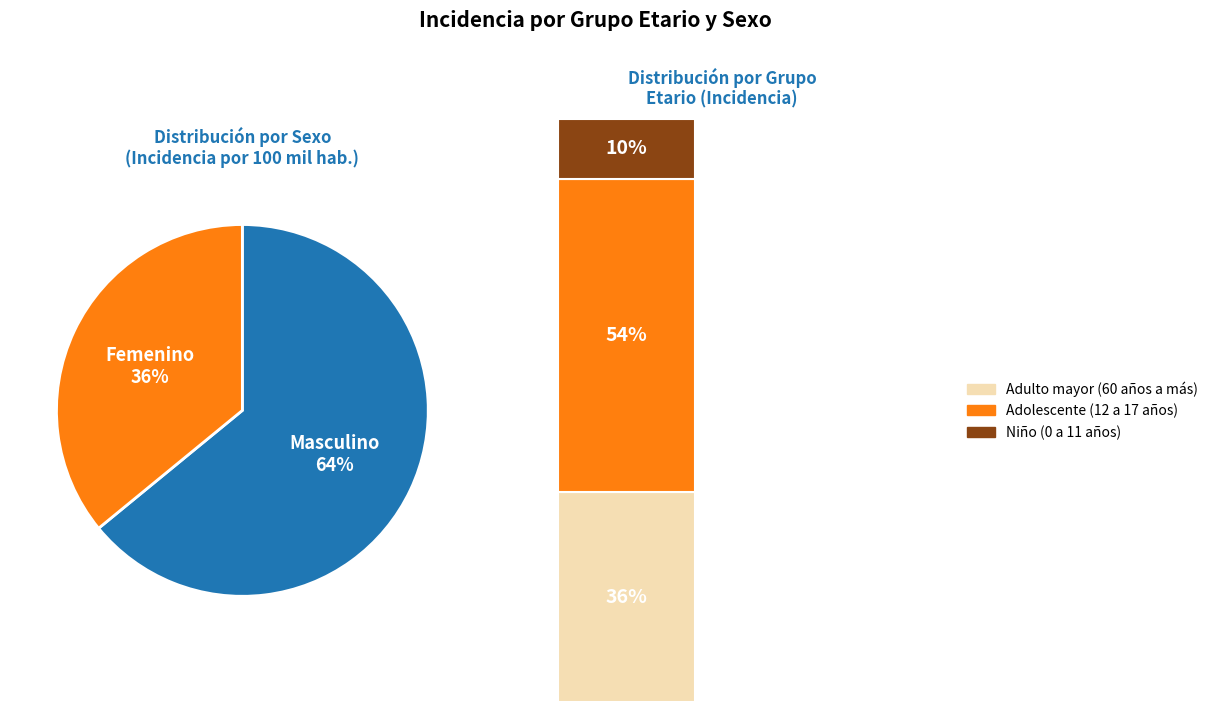

What percentage is the Masculino slice, to the nearest percent?

64%